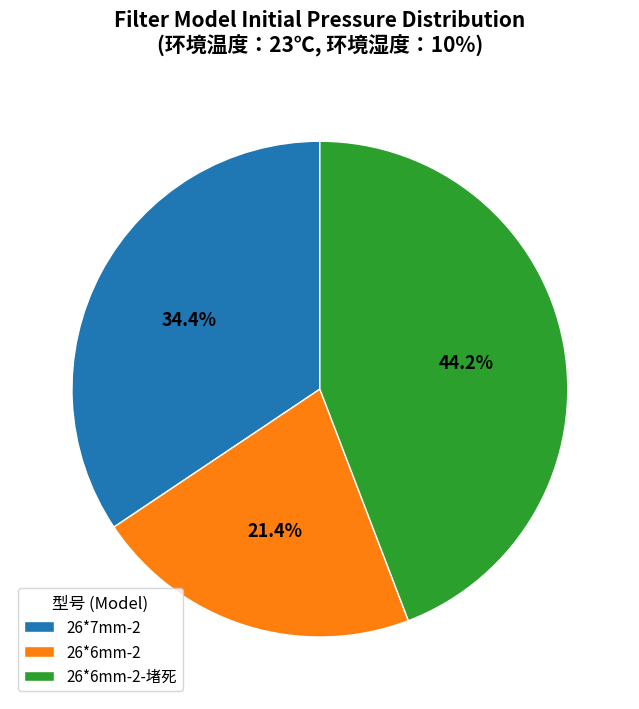

What percentage is the 26*6mm-2-堵死 slice, to the nearest percent?

44%